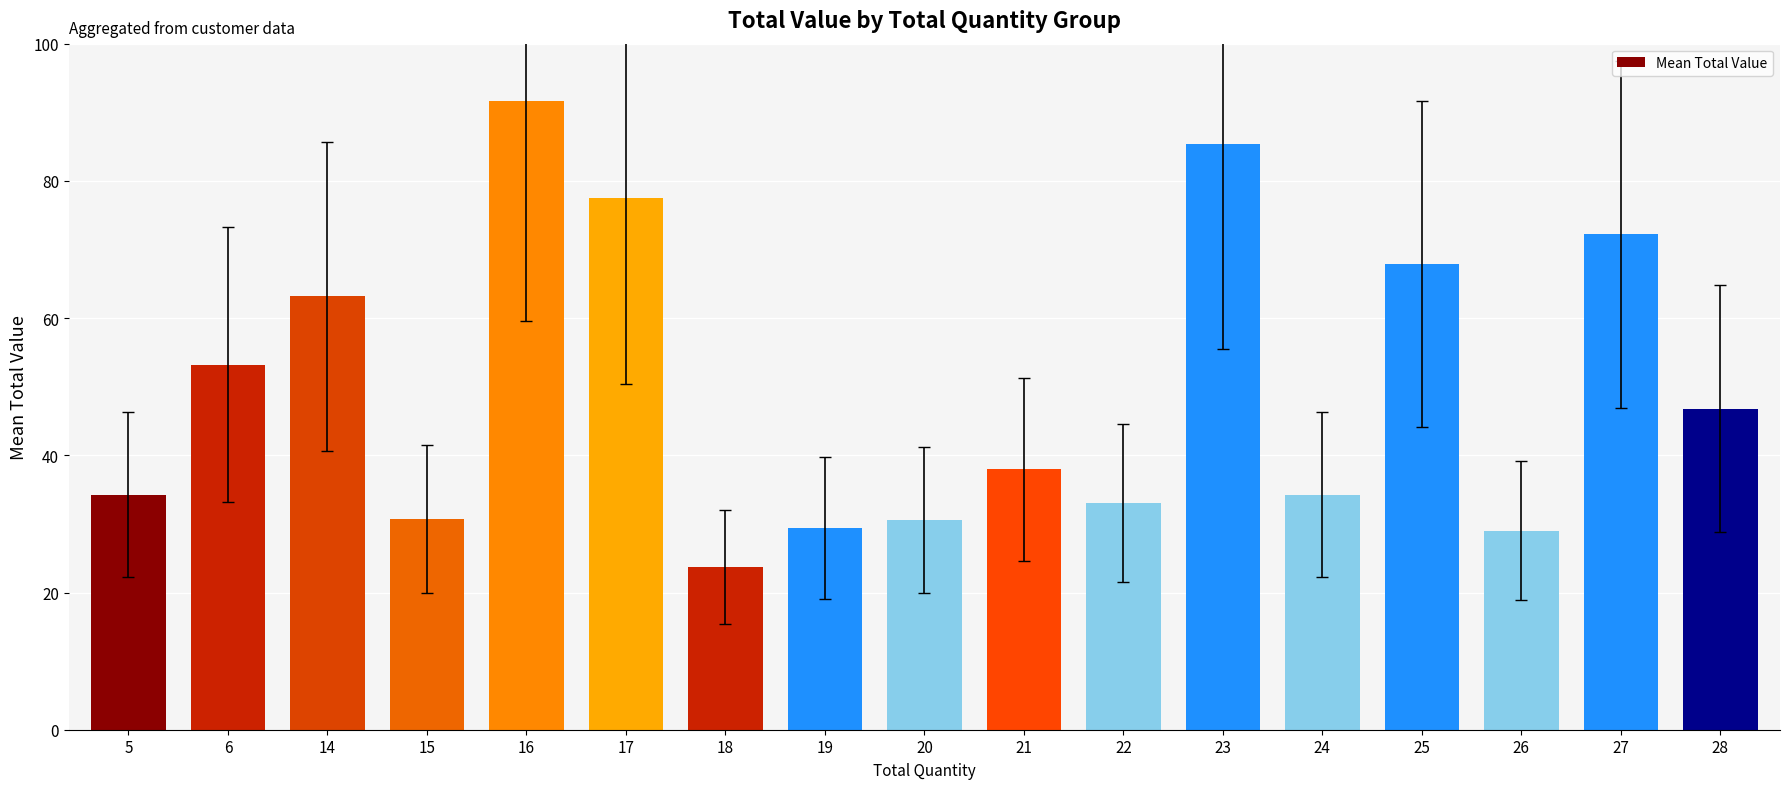

What is the difference between the second highest and minimum values?

61.7